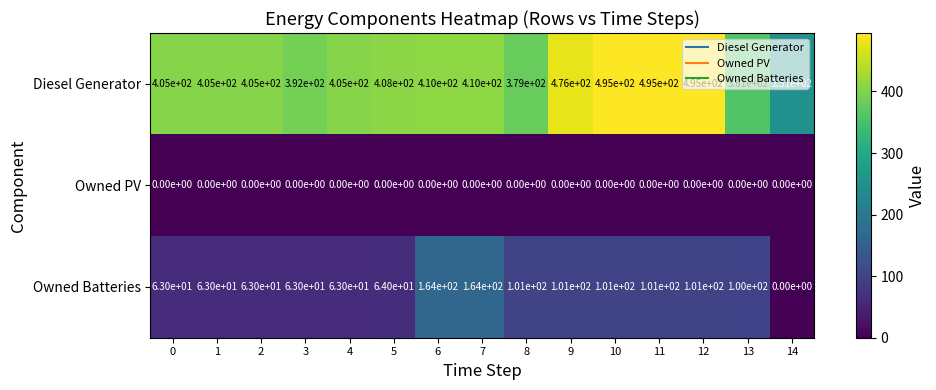

What is the average value of the Diesel Generator series?

413